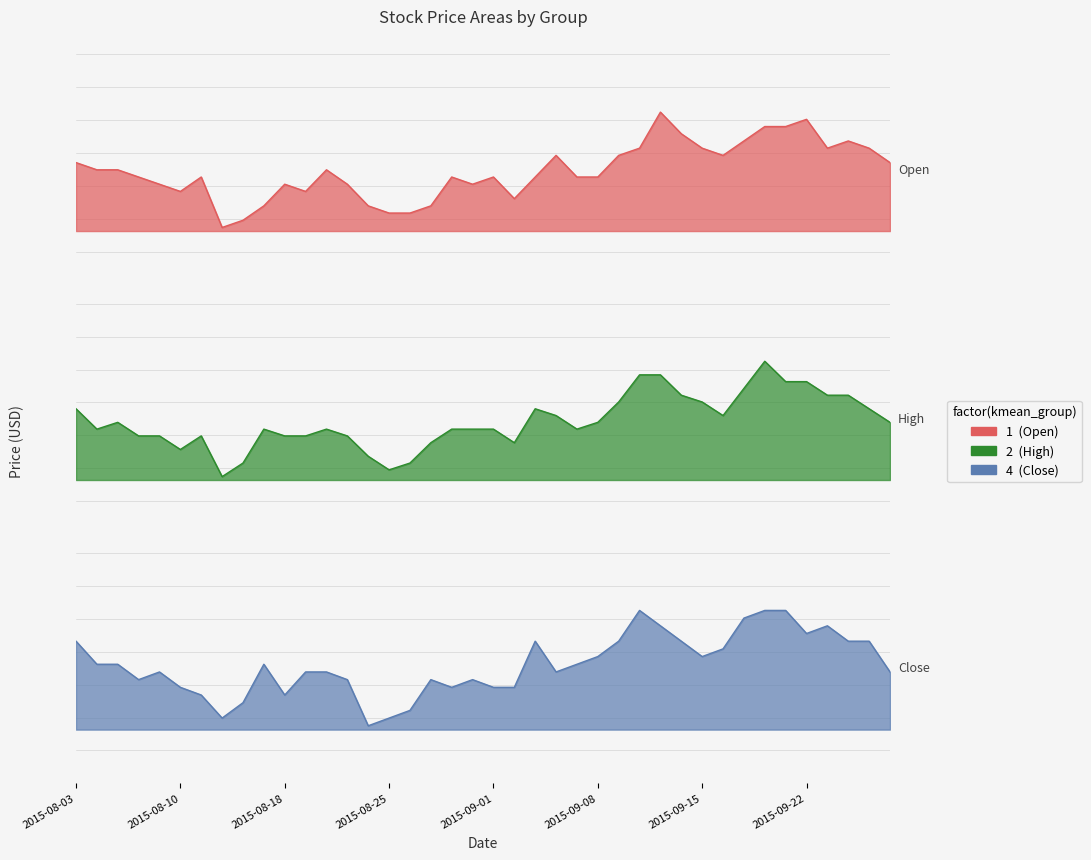

How many categories are shown in the chart?

40